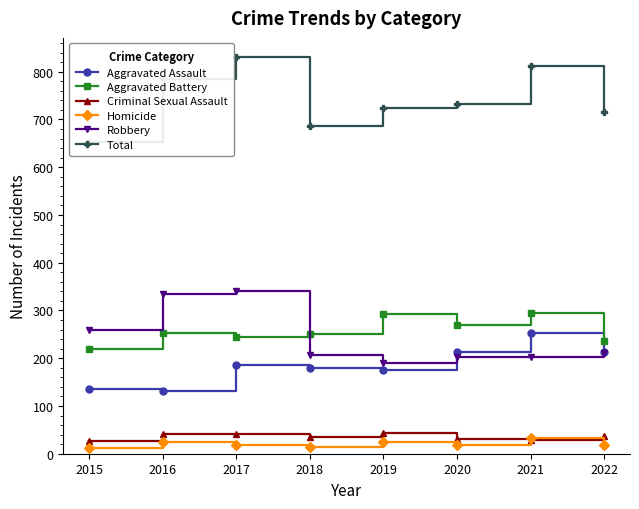

Reading left to right, what are all the values shown in this chart?

Aggravated Assault: 2015=136	2016=131	2017=186	2018=179	2019=176	2020=213	2021=253	2022=213
Aggravated Battery: 2015=219	2016=253	2017=244	2018=251	2019=292	2020=269	2021=294	2022=237
Criminal Sexual Assault: 2015=26	2016=41	2017=41	2018=34	2019=43	2020=31	2021=29	2022=37
Homicide: 2015=13	2016=25	2017=19	2018=15	2019=25	2020=18	2021=32	2022=18
Robbery: 2015=259	2016=334	2017=340	2018=207	2019=189	2020=202	2021=203	2022=210
Total: 2015=653	2016=784	2017=830	2018=686	2019=725	2020=733	2021=811	2022=715